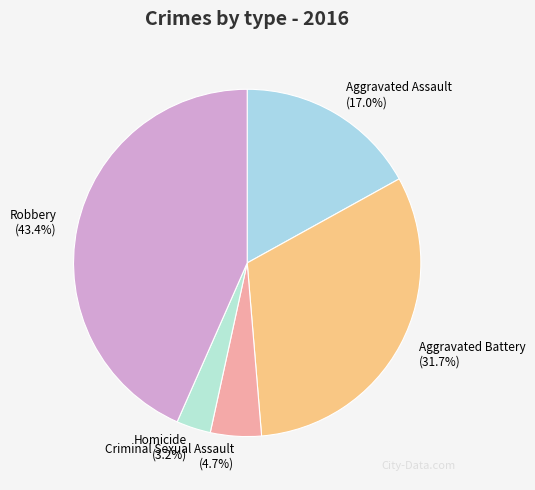

Count the number of slices in the pie.

5